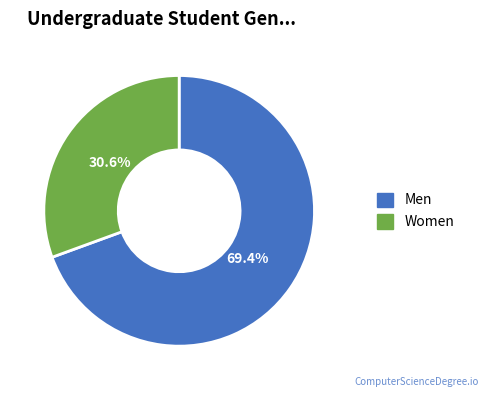

Is there any slice that represents more than half of the pie?

Yes